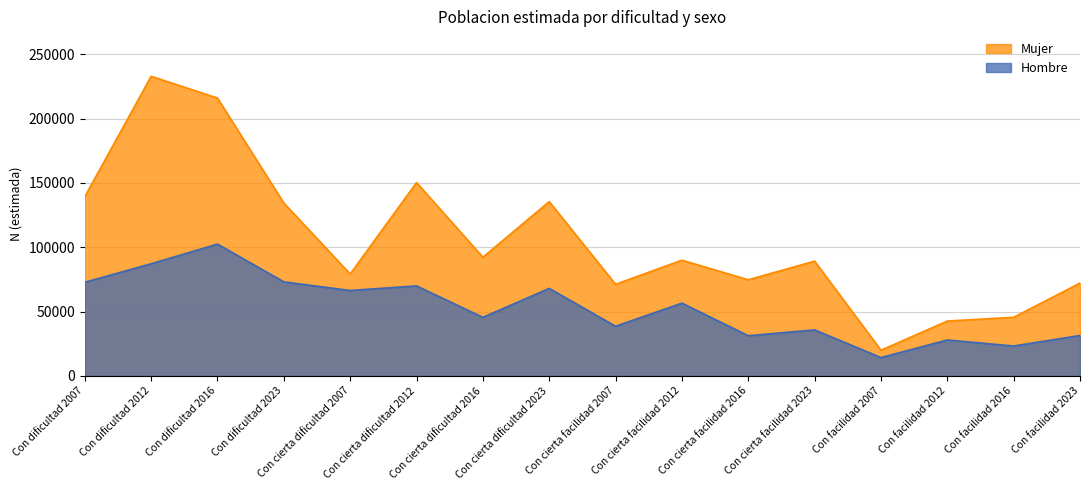

True or false: Mujer and Hombre intersect in this chart.

False